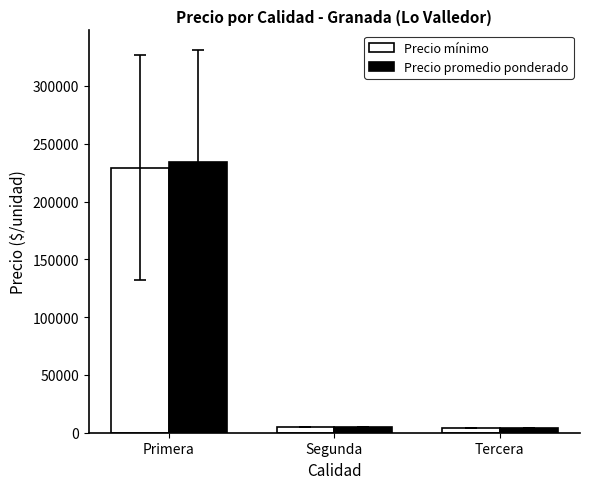

What is the maximum value shown in the chart?

233857.1